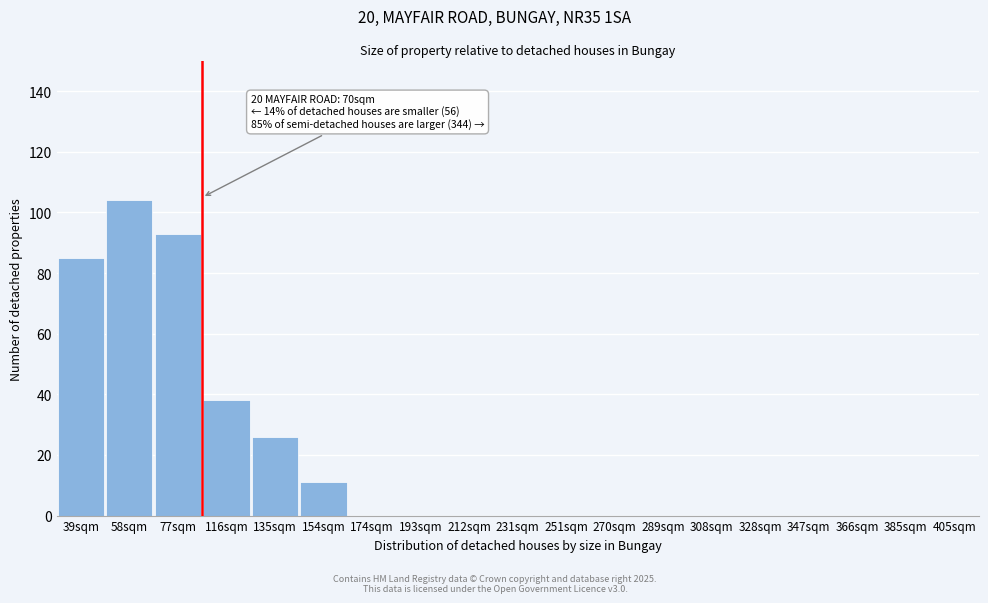

Reading left to right, list all the values displayed in this chart.

39sqm=85	58sqm=104	77sqm=93	116sqm=38	135sqm=26	154sqm=11	174sqm=0	193sqm=0	212sqm=0	231sqm=0	251sqm=0	270sqm=0	289sqm=0	308sqm=0	328sqm=0	347sqm=0	366sqm=0	385sqm=0	405sqm=0